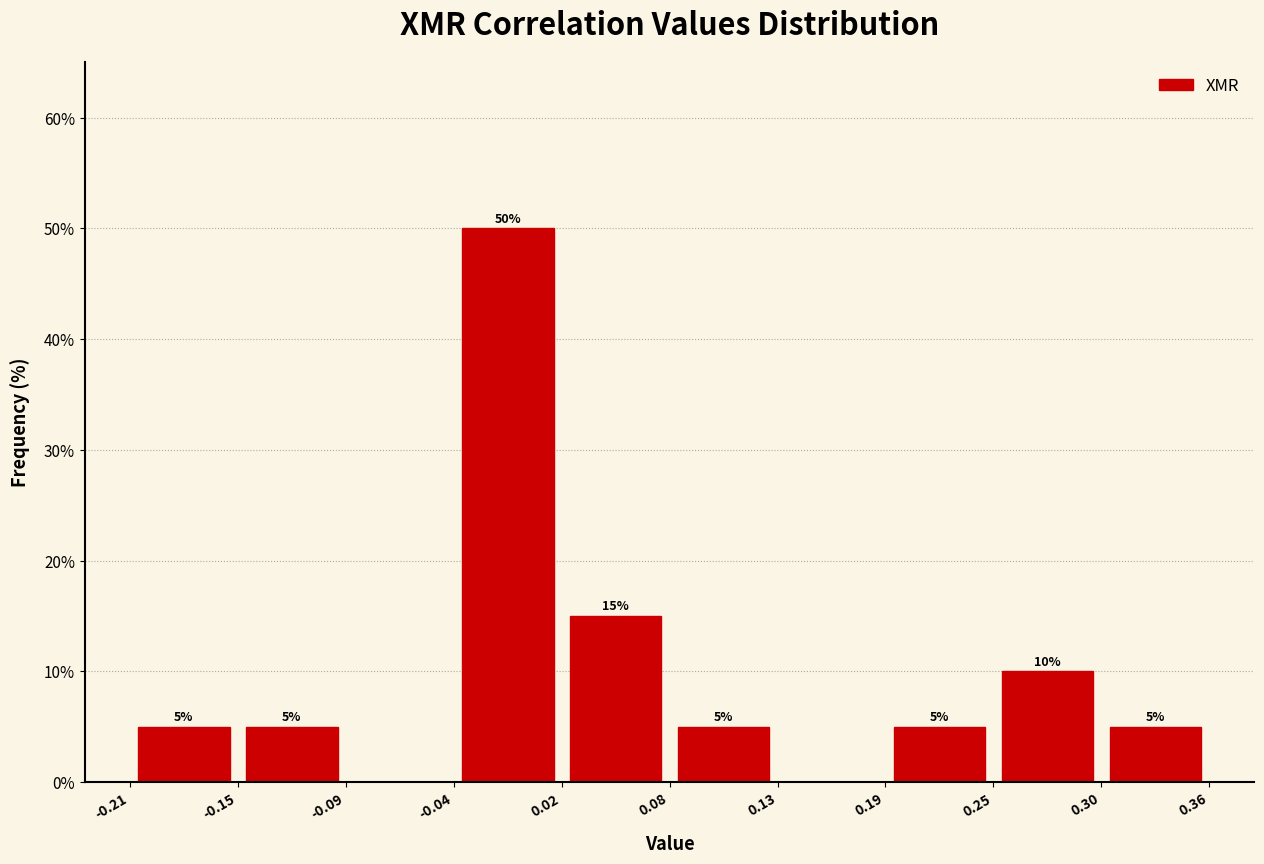

Which range on the x-axis has the tallest bar?

-0.04 to 0.02